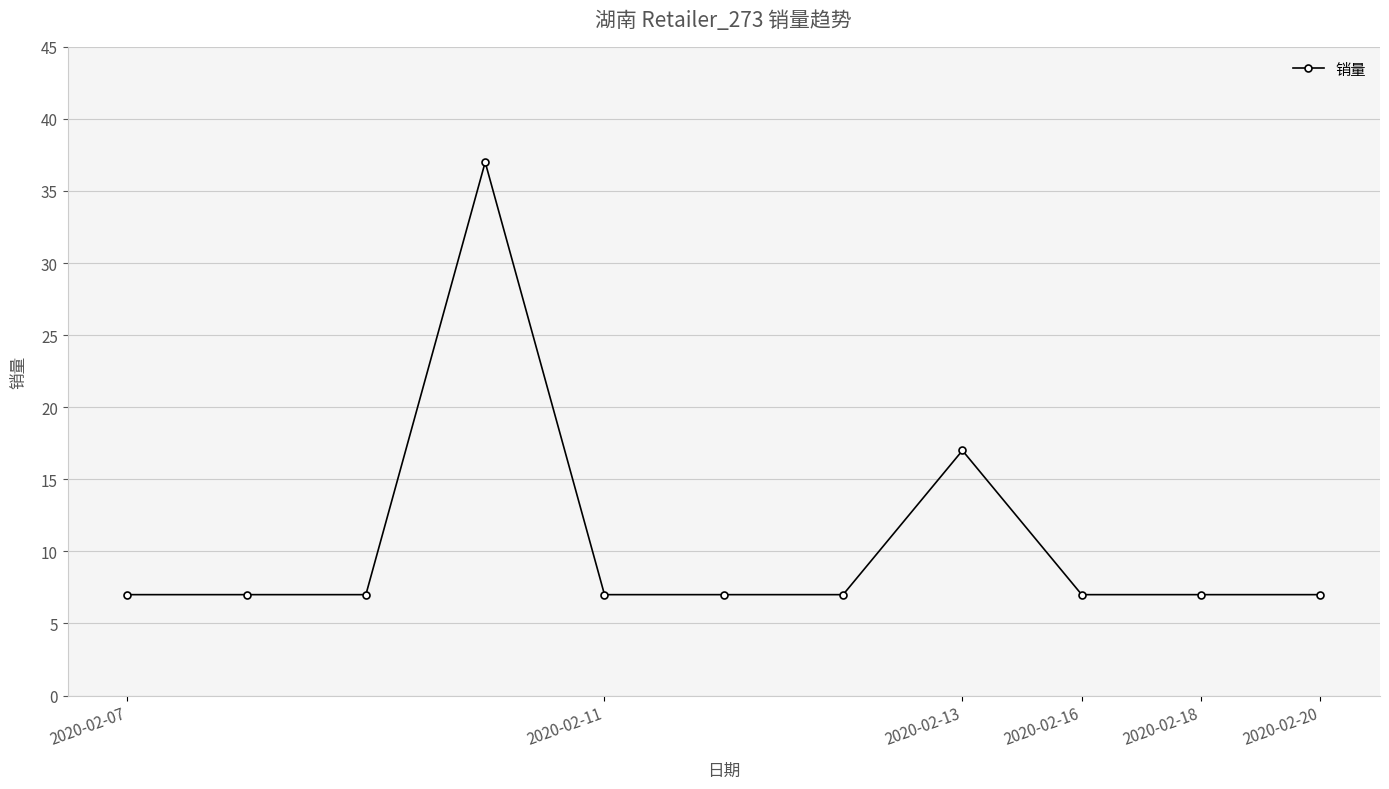

Reading left to right, list all the values displayed in this chart.

7	7	7	37	7	7	7	17	7	7	7